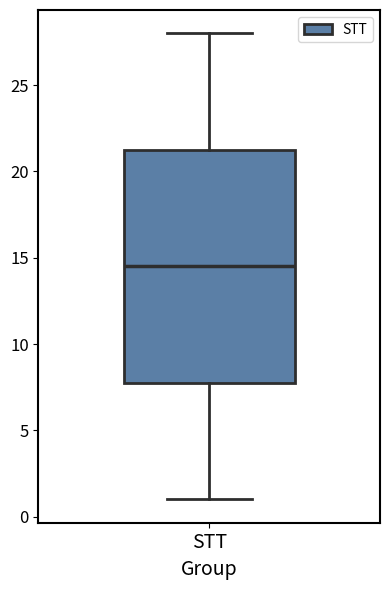

Read this box plot against the y-axis: the position of the median line, the range covered by the box, and the ends of both whiskers. The values are not printed on the chart, so give them approximately, as read against the axis.

median 14.5, box 8.0 to 21.5, whiskers 1.0 to 28.0